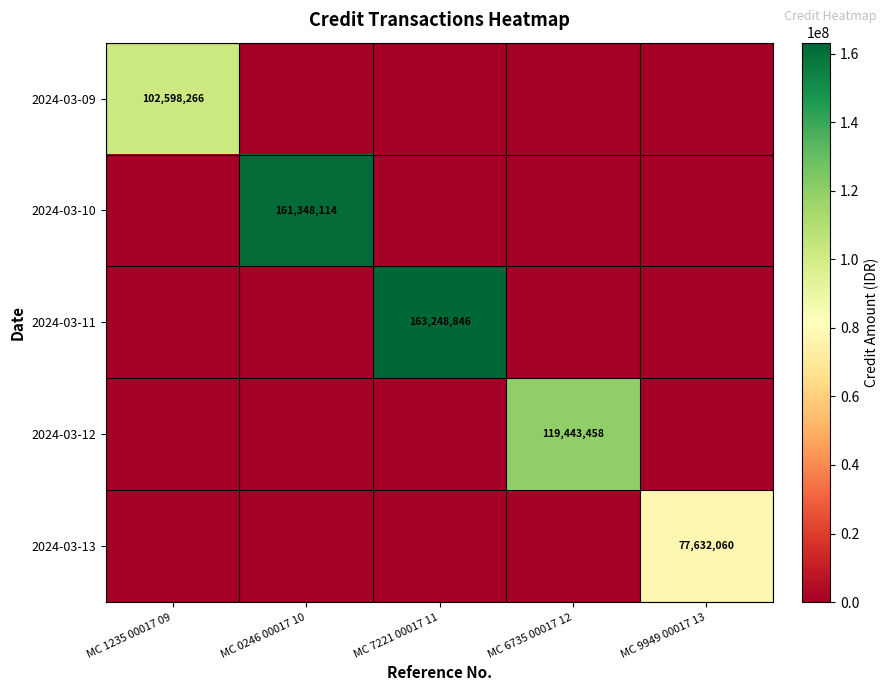

At how many categories does at least one series exceed 115531948?

3